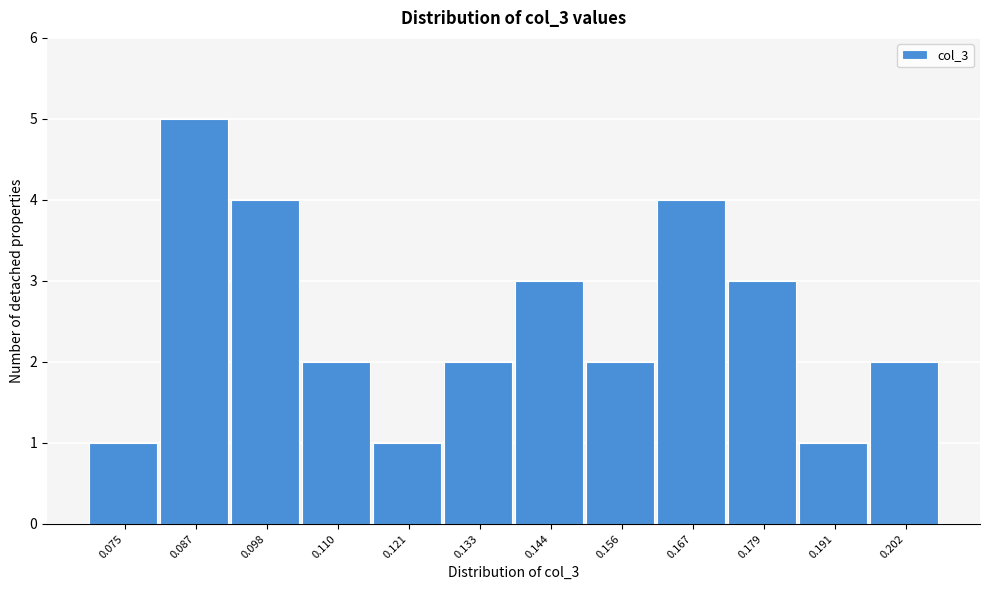

Reading left to right, extract all data points from this chart.

1	5	4	2	1	2	3	2	4	3	1	2